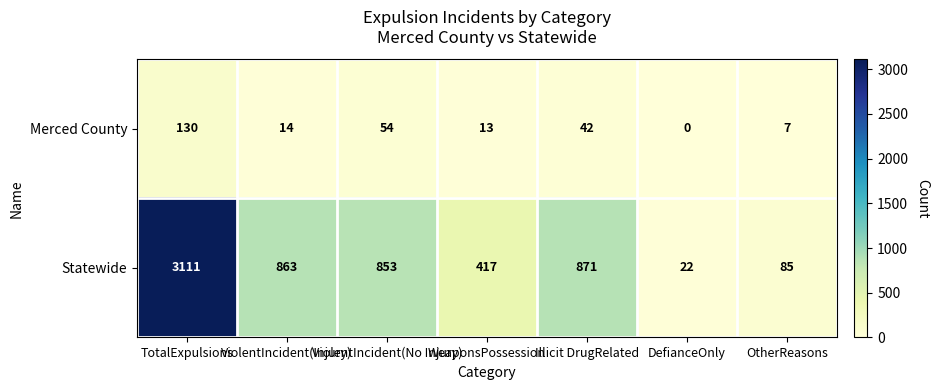

Which series changed the most between ViolentIncident(Injury) and WeaponsPossession?

Statewide